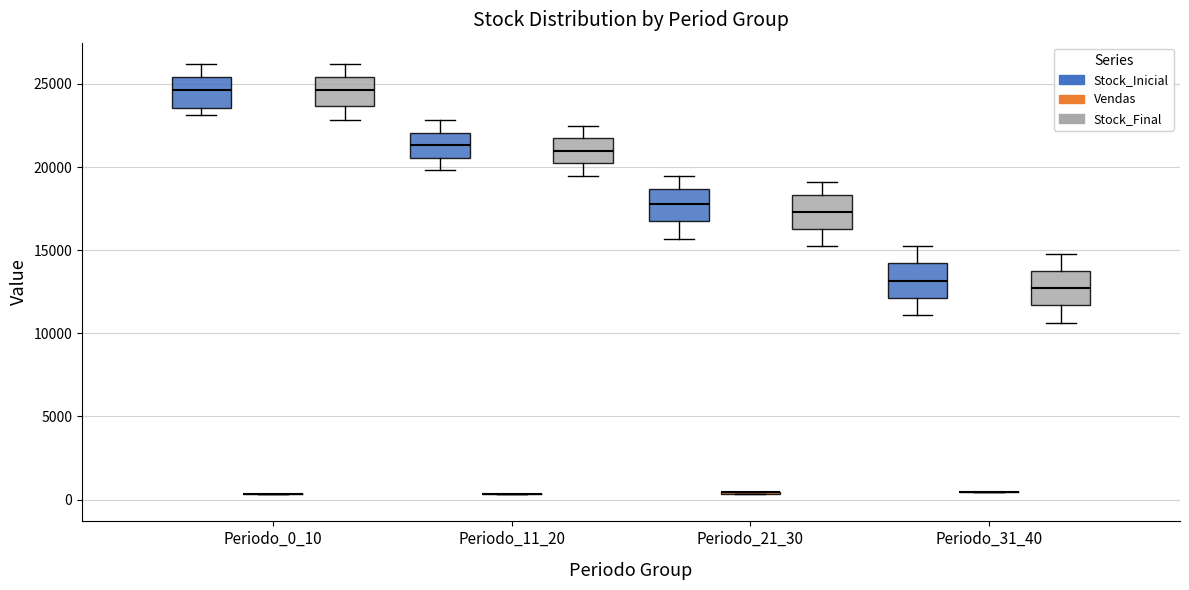

Reading left to right, read every box against the y-axis: the position of its median line, the range the box covers, and the ends of its whiskers. The values are not printed on the chart, so give them approximately, as read against the axis.

Periodo_0_10 (Stock_Inicial): median 24500, box 23500 to 25500, whiskers 23000 to 26000
Periodo_0_10 (Vendas): box collapsed to a line at 500, whiskers 500 to 500
Periodo_0_10 (Stock_Final): median 24500, box 23500 to 25500, whiskers 23000 to 26000
Periodo_11_20 (Stock_Inicial): median 21500, box 20500 to 22000, whiskers 20000 to 23000
Periodo_11_20 (Vendas): box collapsed to a line at 500, whiskers 500 to 500
Periodo_11_20 (Stock_Final): median 21000, box 20000 to 21500, whiskers 19500 to 22500
Periodo_21_30 (Stock_Inicial): median 18000, box 16500 to 18500, whiskers 15500 to 19500
Periodo_21_30 (Vendas): box collapsed to a line at 500, whiskers 500 to 500
Periodo_21_30 (Stock_Final): median 17500, box 16500 to 18500, whiskers 15000 to 19000
Periodo_31_40 (Stock_Inicial): median 13000, box 12000 to 14000, whiskers 11000 to 15000
Periodo_31_40 (Vendas): box collapsed to a line at 500, whiskers 500 to 500
Periodo_31_40 (Stock_Final): median 12500, box 11500 to 13500, whiskers 10500 to 15000